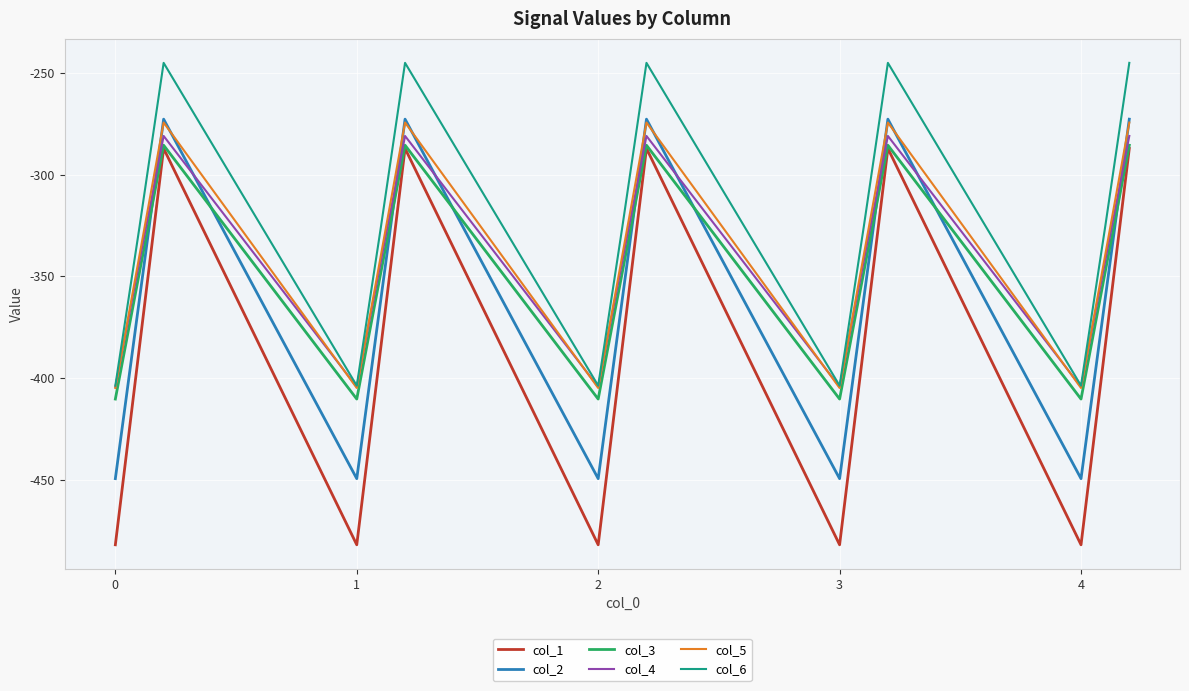

How many intersections are there between col_2 and col_3?

9